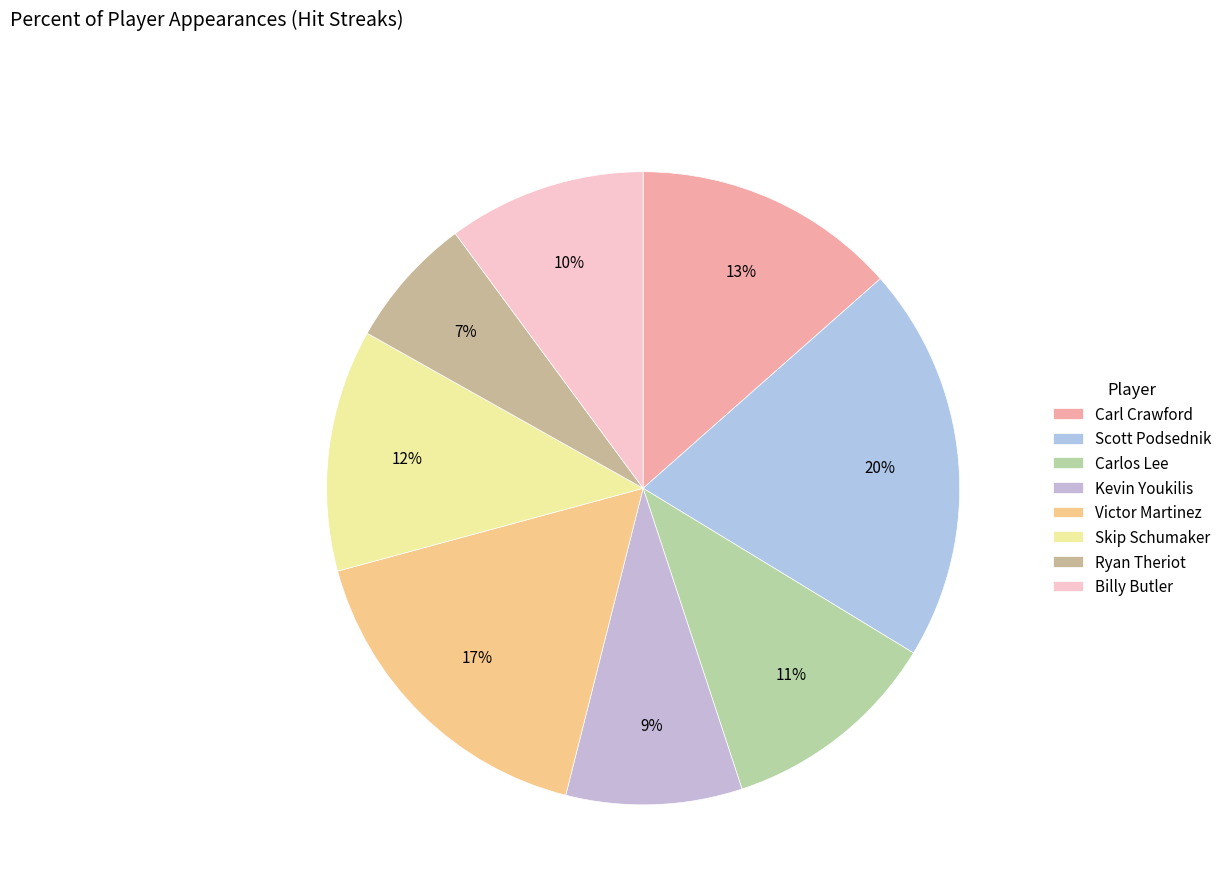

What percentage do Victor Martinez and Skip Schumaker together represent?

29.2%